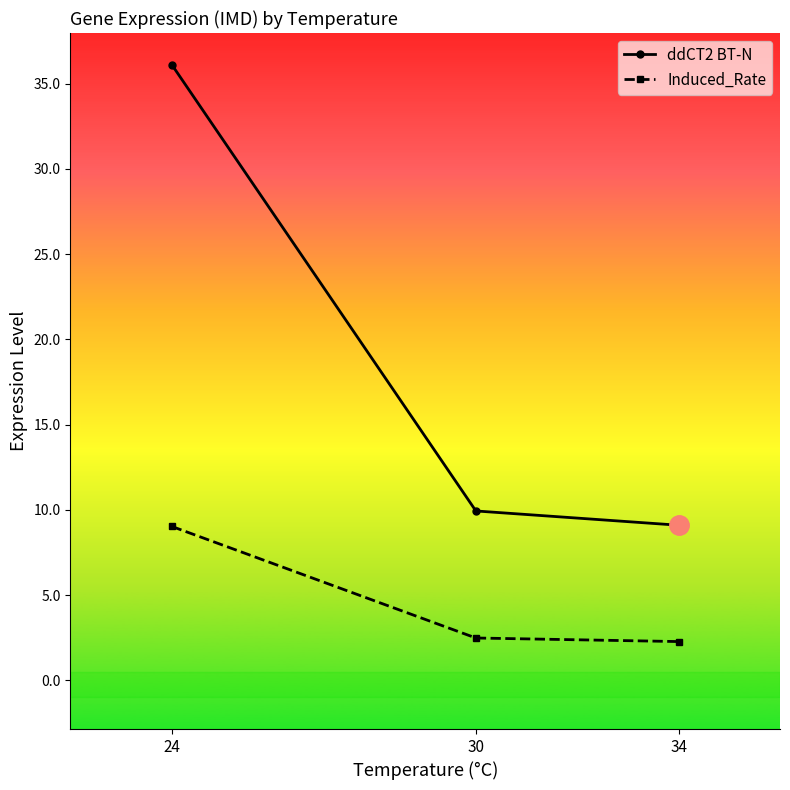

What are all the series names shown in the legend?

ddCT2 BT-N, Induced_Rate